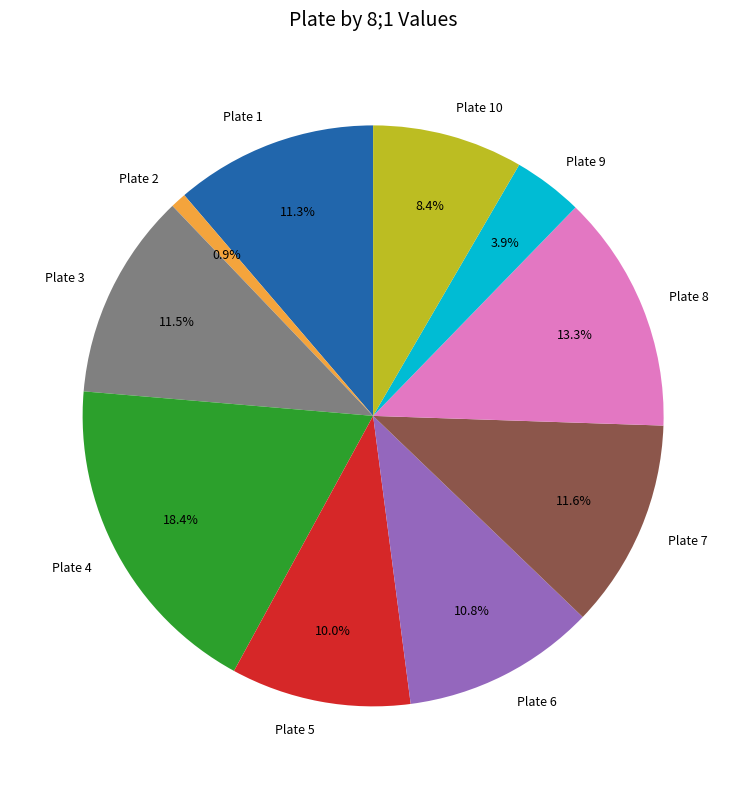

Does any single category account for the majority?

No